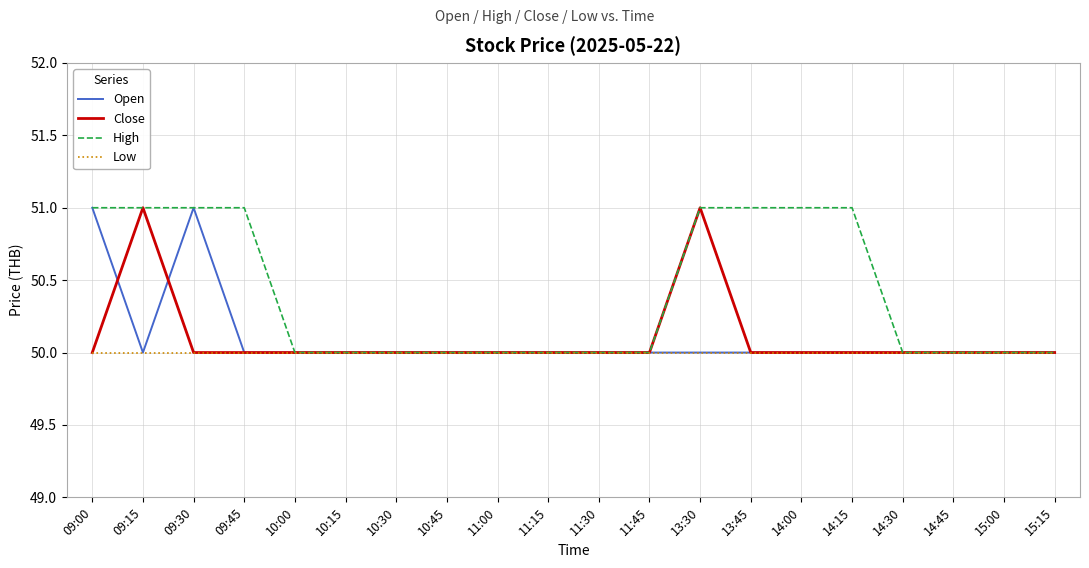

What is the spread (max minus min) of values at 14:15?

1